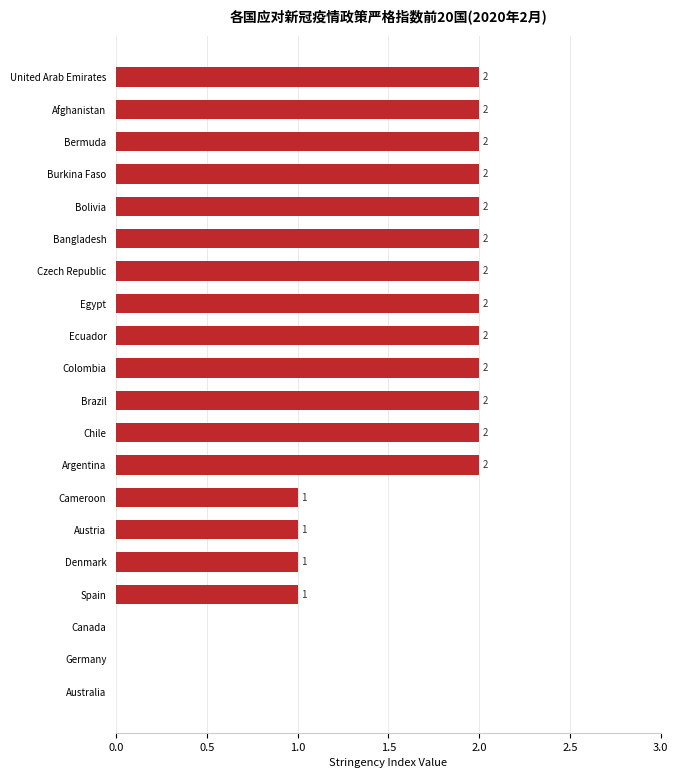

What is the change in value from Austria to Burkina Faso?

+1